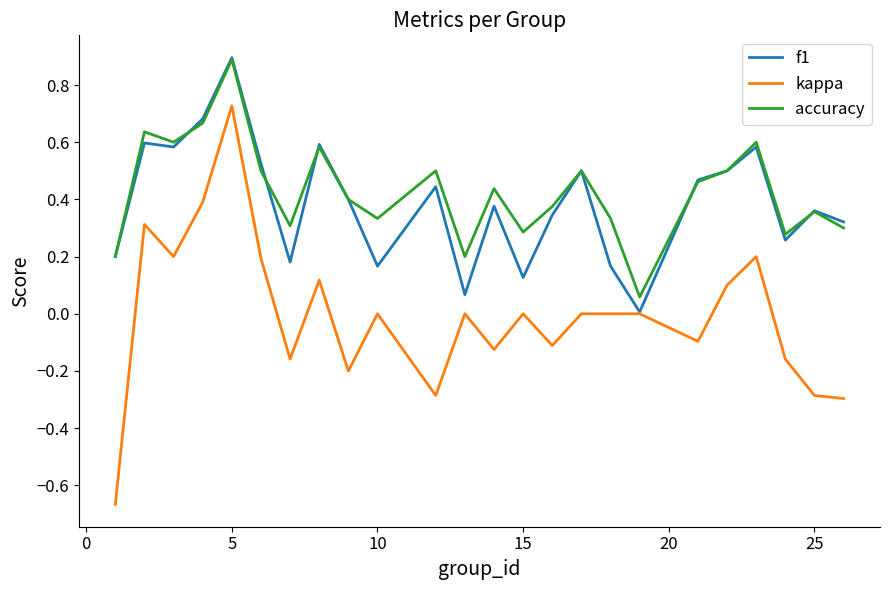

What is the maximum value for accuracy?

0.9